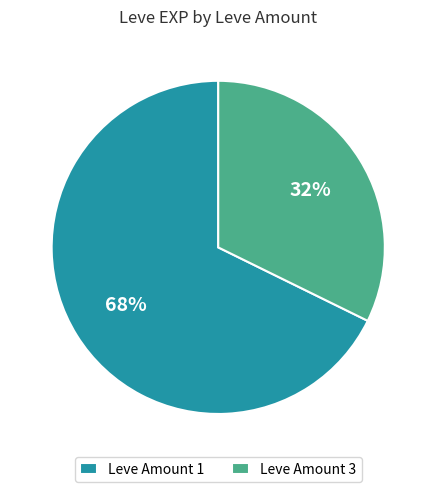

Is it true that Leve Amount 1 is 68% of the pie?

True